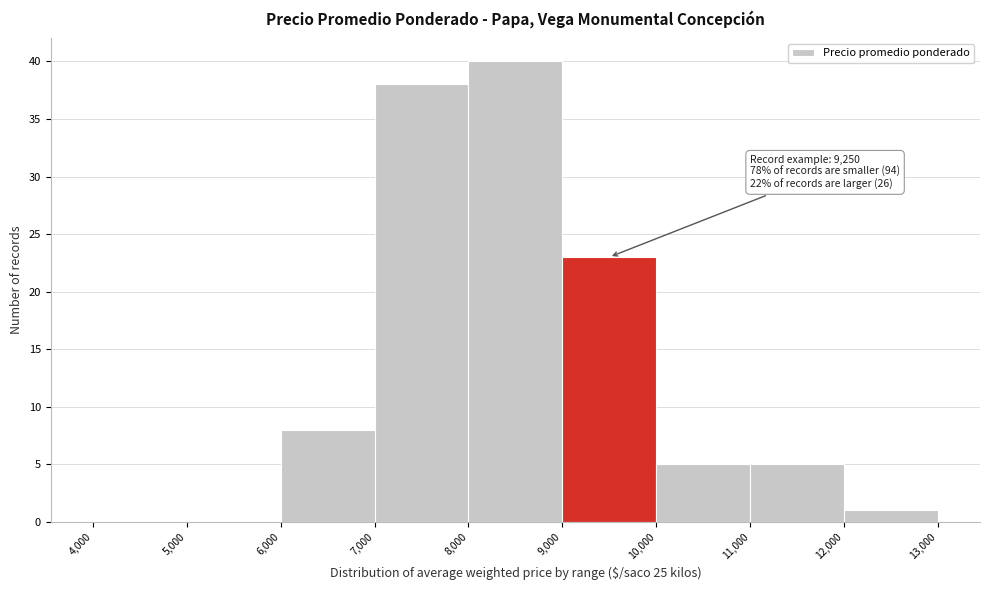

Over which range of the x-axis is the bar tallest?

8,000 to 9,000